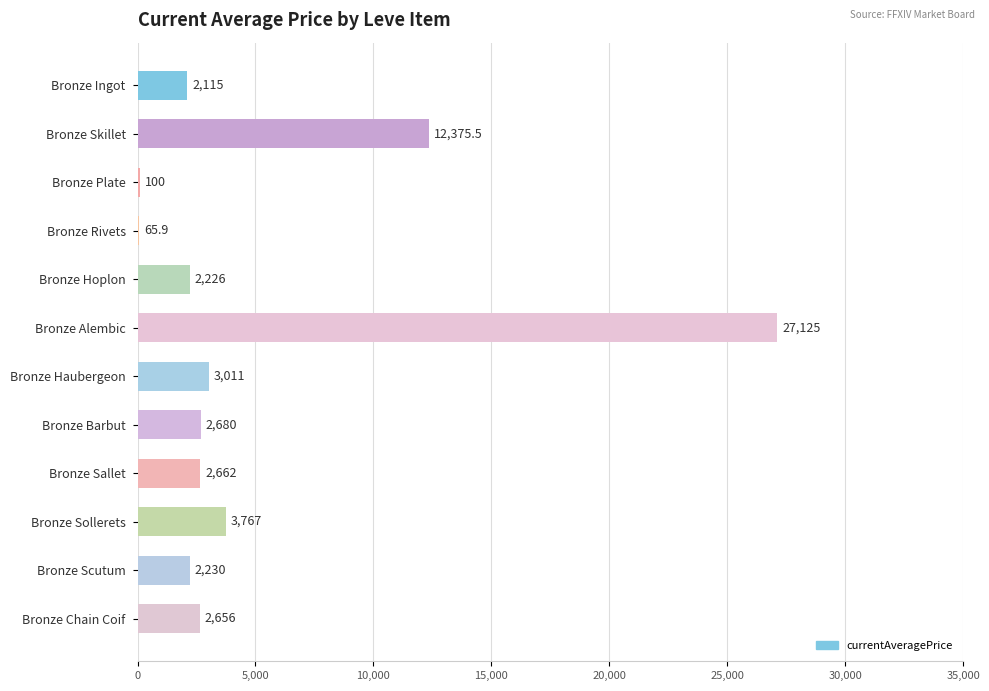

What is the sum of the values at Bronze Sallet and Bronze Chain Coif?

5318.0